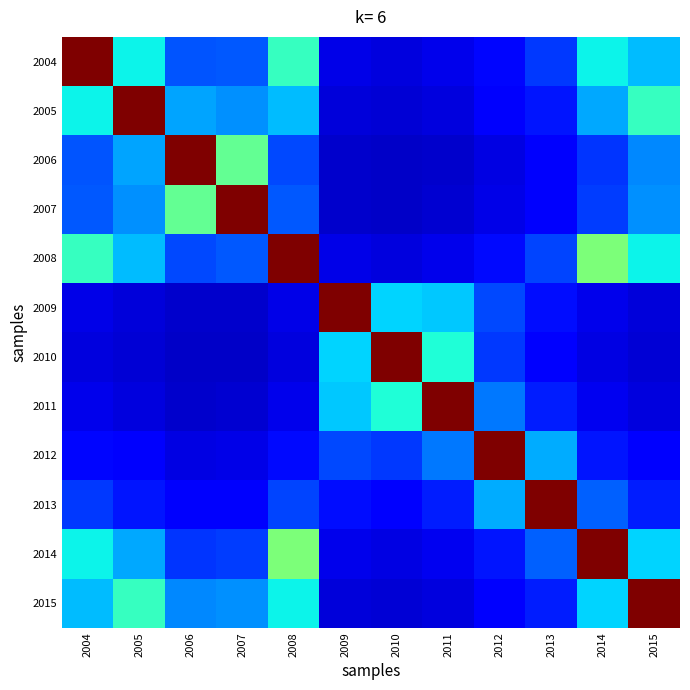

Reading right to left, transcribe all the data shown in this chart.

2004: 2015=0.3	2014=0.4	2013=0.2	2012=0.1	2011=0.1	2010=0.1	2009=0.1	2008=0.4	2007=0.2	2006=0.2	2005=0.4	2004=1.0
2005: 2015=0.4	2014=0.3	2013=0.1	2012=0.1	2011=0.1	2010=0.1	2009=0.1	2008=0.3	2007=0.3	2006=0.3	2005=1.0	2004=0.4
2006: 2015=0.3	2014=0.2	2013=0.1	2012=0.1	2011=0.1	2010=0.1	2009=0.1	2008=0.2	2007=0.5	2006=1.0	2005=0.3	2004=0.2
2007: 2015=0.3	2014=0.2	2013=0.1	2012=0.1	2011=0.1	2010=0.1	2009=0.1	2008=0.2	2007=1.0	2006=0.5	2005=0.3	2004=0.2
2008: 2015=0.4	2014=0.5	2013=0.2	2012=0.1	2011=0.1	2010=0.1	2009=0.1	2008=1.0	2007=0.2	2006=0.2	2005=0.3	2004=0.4
2009: 2015=0.1	2014=0.1	2013=0.1	2012=0.2	2011=0.3	2010=0.3	2009=1.0	2008=0.1	2007=0.1	2006=0.1	2005=0.1	2004=0.1
2010: 2015=0.1	2014=0.1	2013=0.1	2012=0.2	2011=0.4	2010=1.0	2009=0.3	2008=0.1	2007=0.1	2006=0.1	2005=0.1	2004=0.1
2011: 2015=0.1	2014=0.1	2013=0.2	2012=0.2	2011=1.0	2010=0.4	2009=0.3	2008=0.1	2007=0.1	2006=0.1	2005=0.1	2004=0.1
2012: 2015=0.1	2014=0.1	2013=0.3	2012=1.0	2011=0.2	2010=0.2	2009=0.2	2008=0.1	2007=0.1	2006=0.1	2005=0.1	2004=0.1
2013: 2015=0.2	2014=0.2	2013=1.0	2012=0.3	2011=0.2	2010=0.1	2009=0.1	2008=0.2	2007=0.1	2006=0.1	2005=0.1	2004=0.2
2014: 2015=0.3	2014=1.0	2013=0.2	2012=0.1	2011=0.1	2010=0.1	2009=0.1	2008=0.5	2007=0.2	2006=0.2	2005=0.3	2004=0.4
2015: 2015=1.0	2014=0.3	2013=0.2	2012=0.1	2011=0.1	2010=0.1	2009=0.1	2008=0.4	2007=0.3	2006=0.3	2005=0.4	2004=0.3